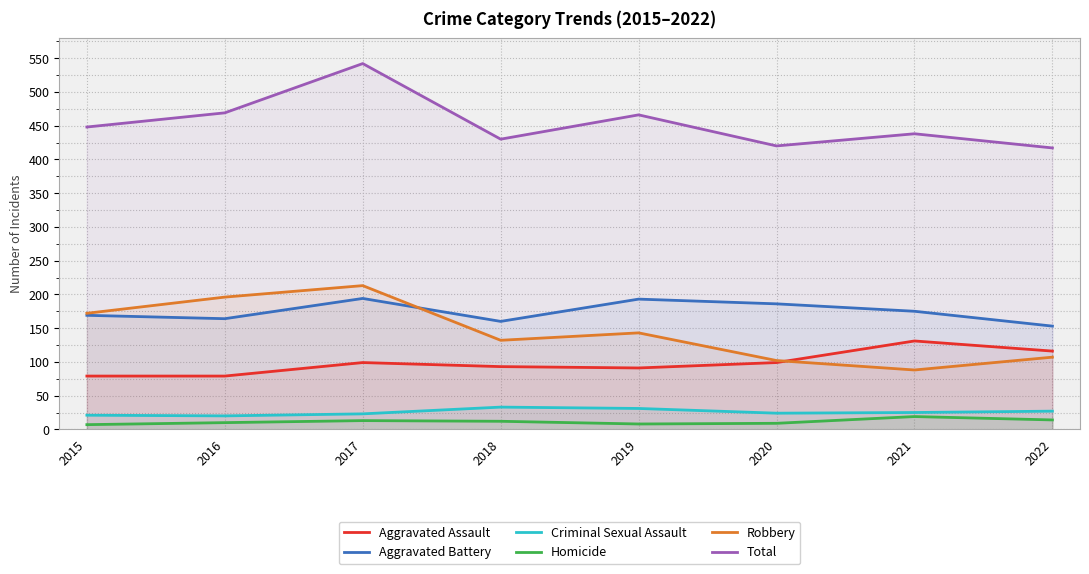

What is the average value of the Criminal Sexual Assault series?

26